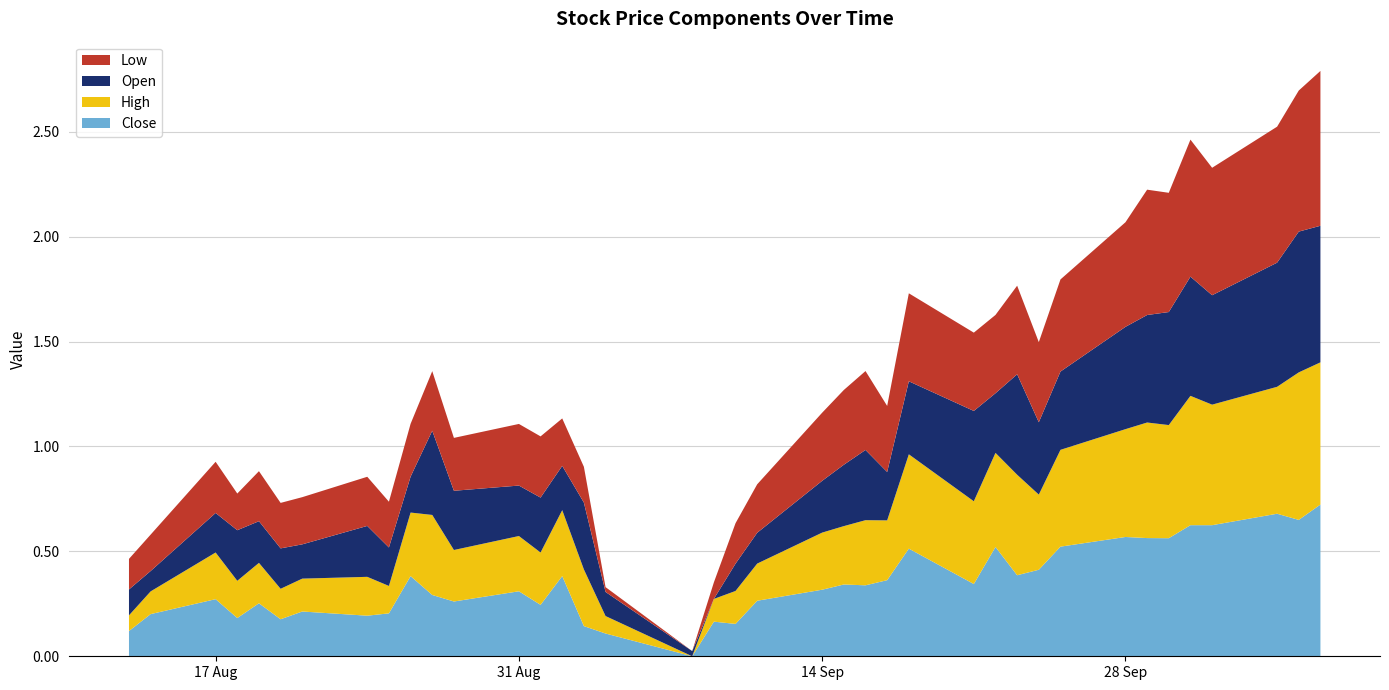

Reading right to left, list all the values displayed in this chart.

Open: 0.7	0.7	0.6	0.5	0.6	0.5	0.5	0.5	0.4	0.3	0.5	0.3	0.4	0.3	0.2	0.3	0.3	0.2	0.1	0.1	0.0	0.0	0.1	0.3	0.2	0.3	0.2	0.3	0.4	0.2	0.2	0.2	0.2	0.2	0.2	0.2	0.2	0.1	0.1
Low: 0.7	0.7	0.6	0.6	0.7	0.6	0.6	0.5	0.4	0.4	0.4	0.4	0.4	0.4	0.3	0.4	0.4	0.3	0.2	0.2	0.1	0.0	0.0	0.2	0.2	0.3	0.3	0.3	0.3	0.3	0.2	0.2	0.2	0.2	0.2	0.2	0.2	0.2	0.1
High: 0.7	0.7	0.6	0.6	0.6	0.5	0.6	0.5	0.5	0.4	0.5	0.4	0.4	0.4	0.3	0.3	0.3	0.3	0.2	0.2	0.1	0.0	0.1	0.3	0.3	0.2	0.3	0.2	0.4	0.3	0.1	0.2	0.2	0.1	0.2	0.2	0.2	0.1	0.1
Close: 0.7	0.6	0.7	0.6	0.6	0.6	0.6	0.6	0.5	0.4	0.4	0.5	0.3	0.5	0.4	0.3	0.3	0.3	0.3	0.2	0.2	0.0	0.1	0.1	0.4	0.2	0.3	0.3	0.3	0.4	0.2	0.2	0.2	0.2	0.3	0.2	0.3	0.2	0.1